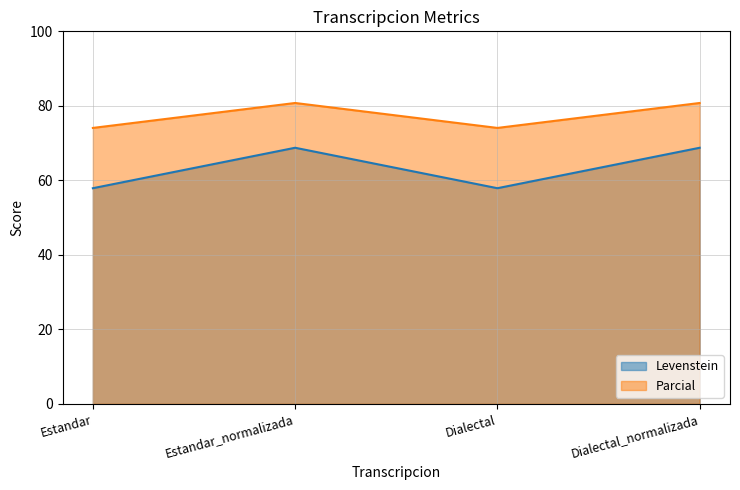

Between Estandar and Dialectal_normalizada, which series saw the biggest shift?

Levenstein